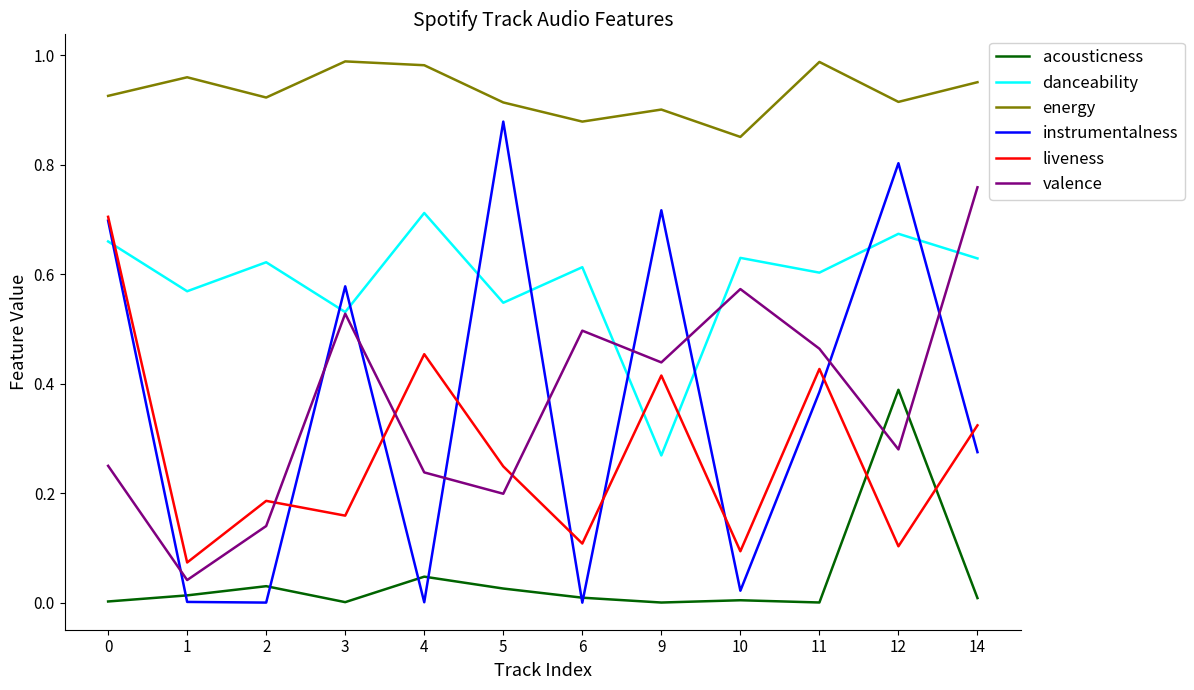

True or false: acousticness and danceability intersect in this chart.

False